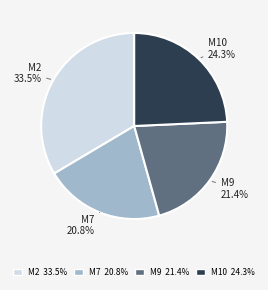

How many segments does this pie chart have?

4